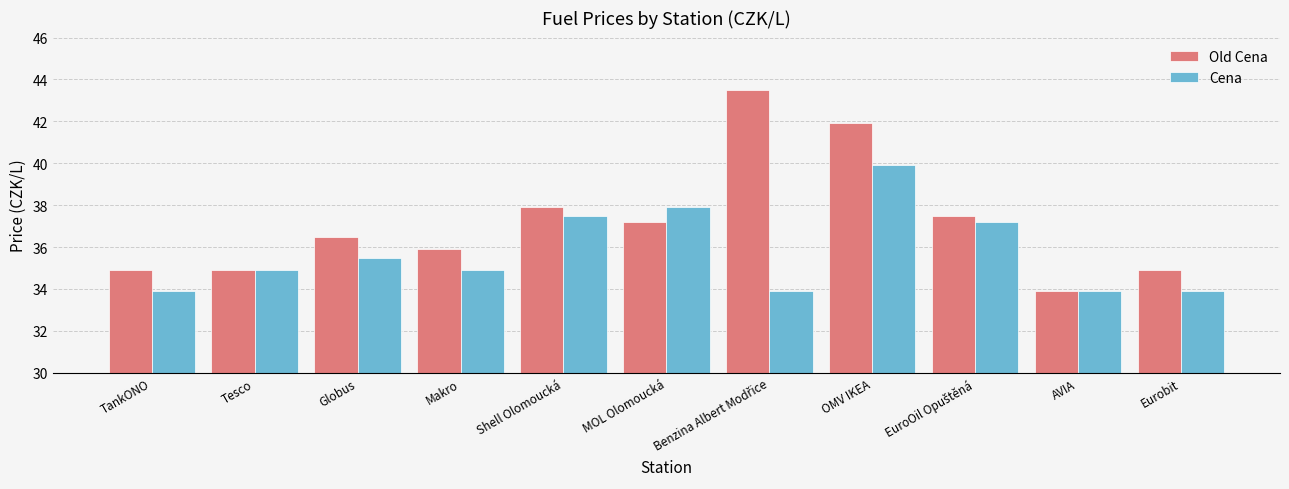

What is the sum of all Old Cena values?

409.0